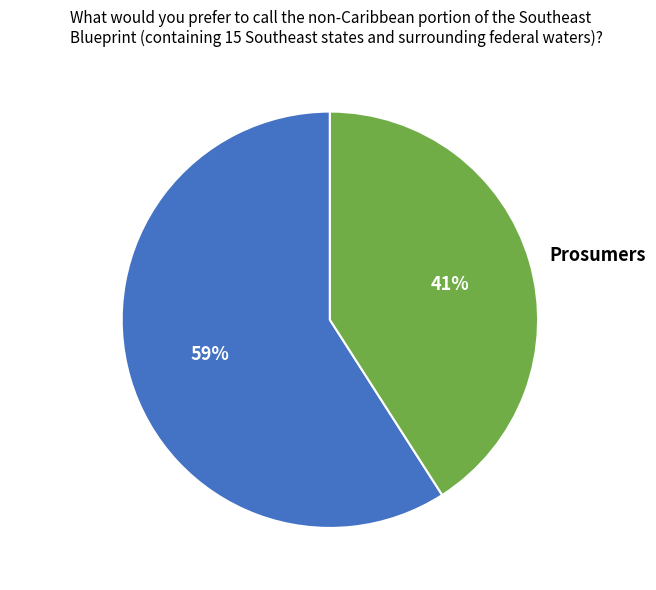

Approximately how many times larger is the value at Consumers compared to Prosumers?

1.4